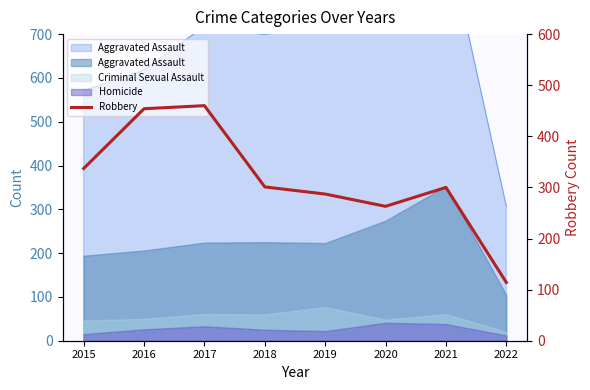

Count the number of values greater than 301.

3